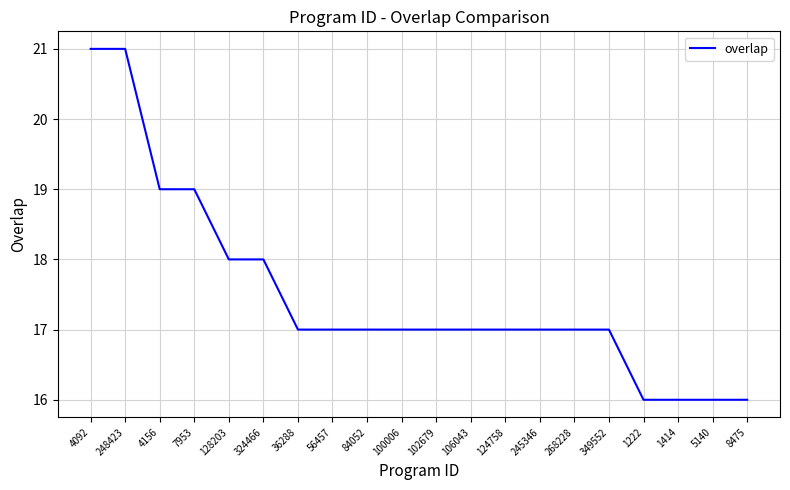

What position from the left is 106043?

12